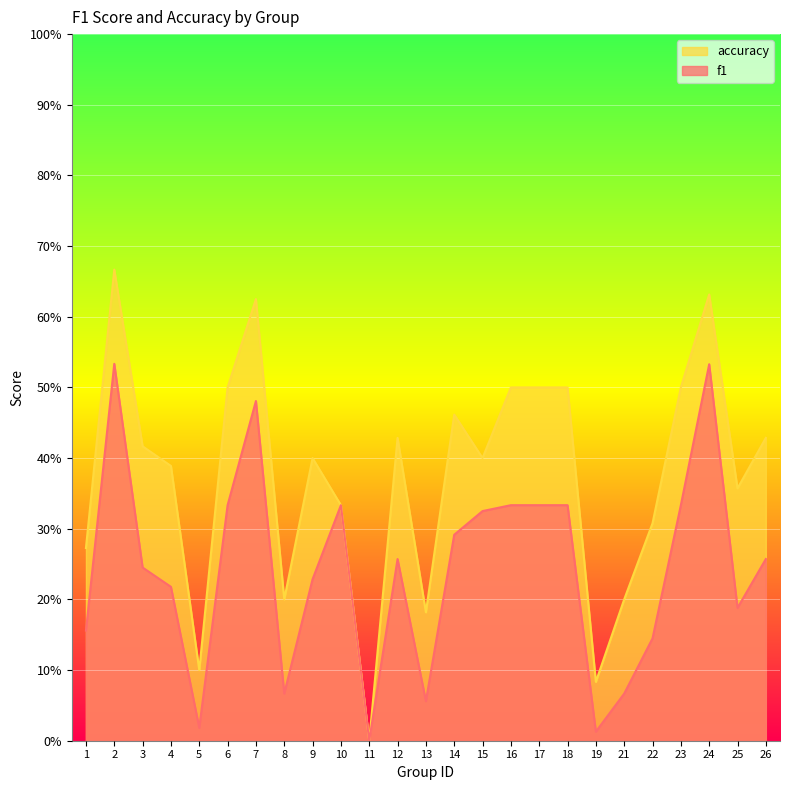

True or false: f1 and accuracy intersect in this chart.

False